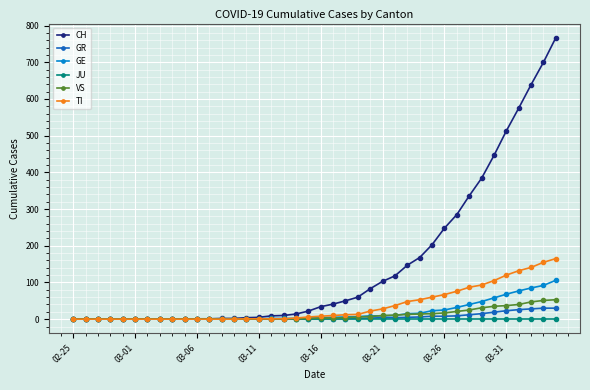

Which series has the widest spread of values?

CH